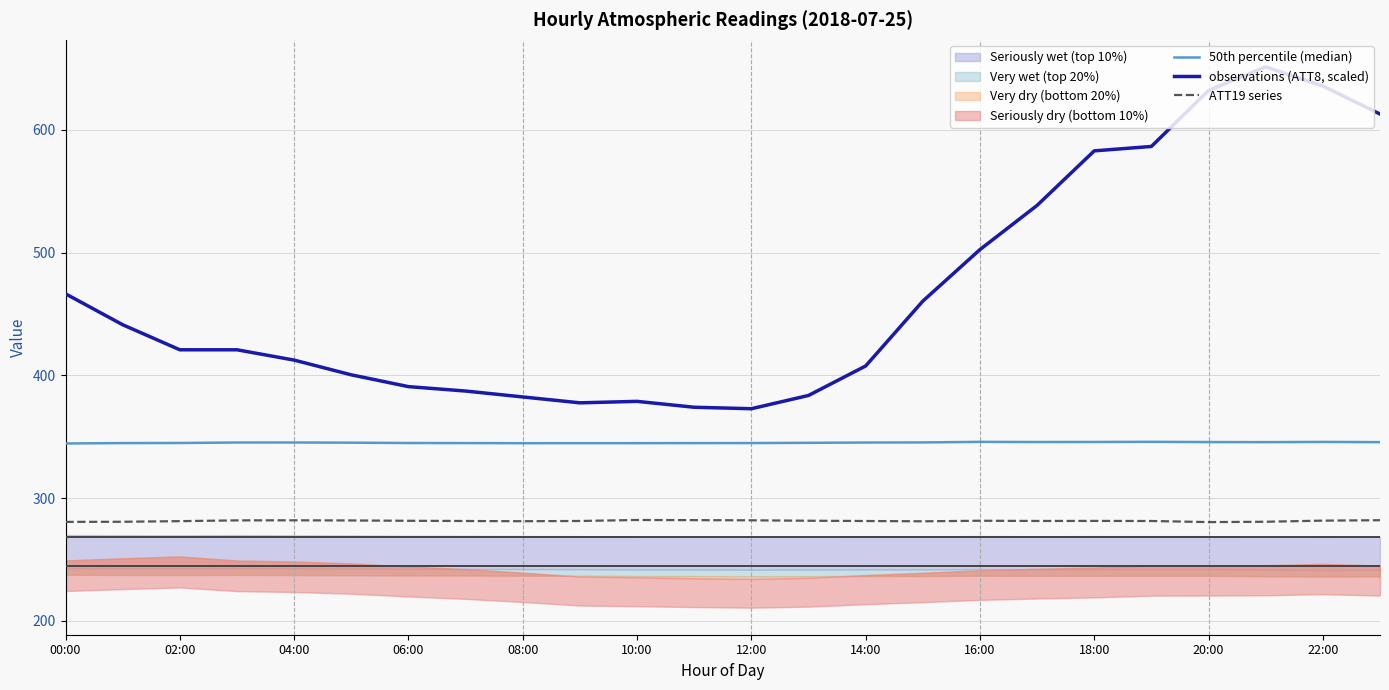

What is the highest value of the ATT19 series series?

282.2